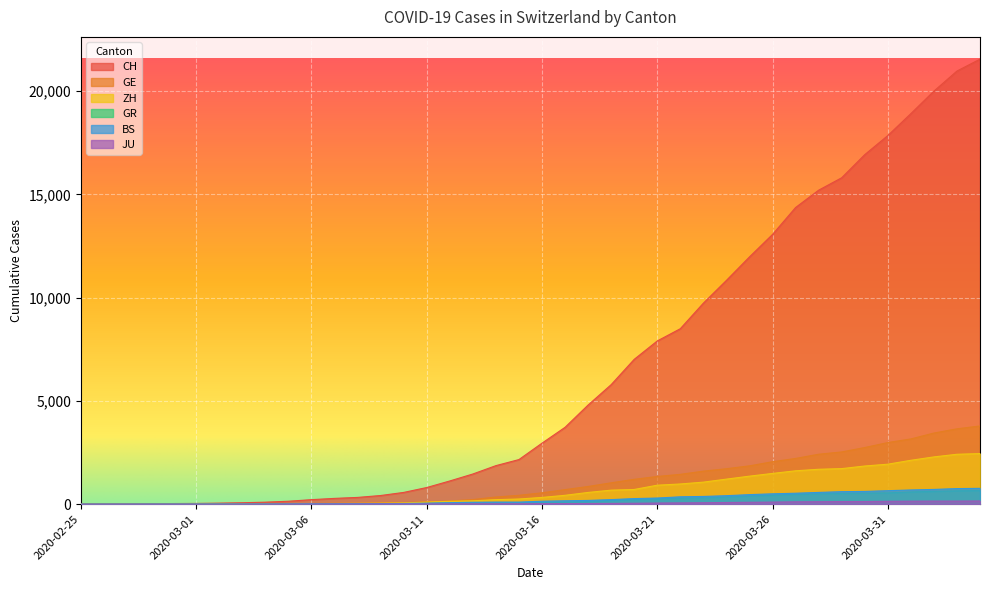

Rank the series by their maximum value, from lowest to highest.

JU, GR, BS, ZH, GE, CH